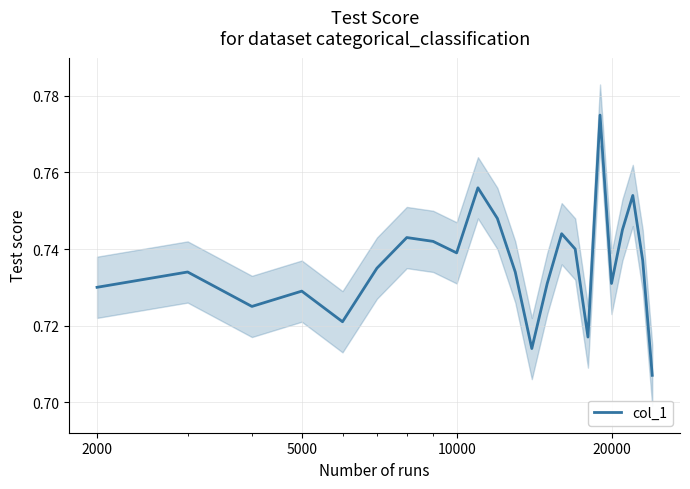

What is the greatest value displayed?

0.8